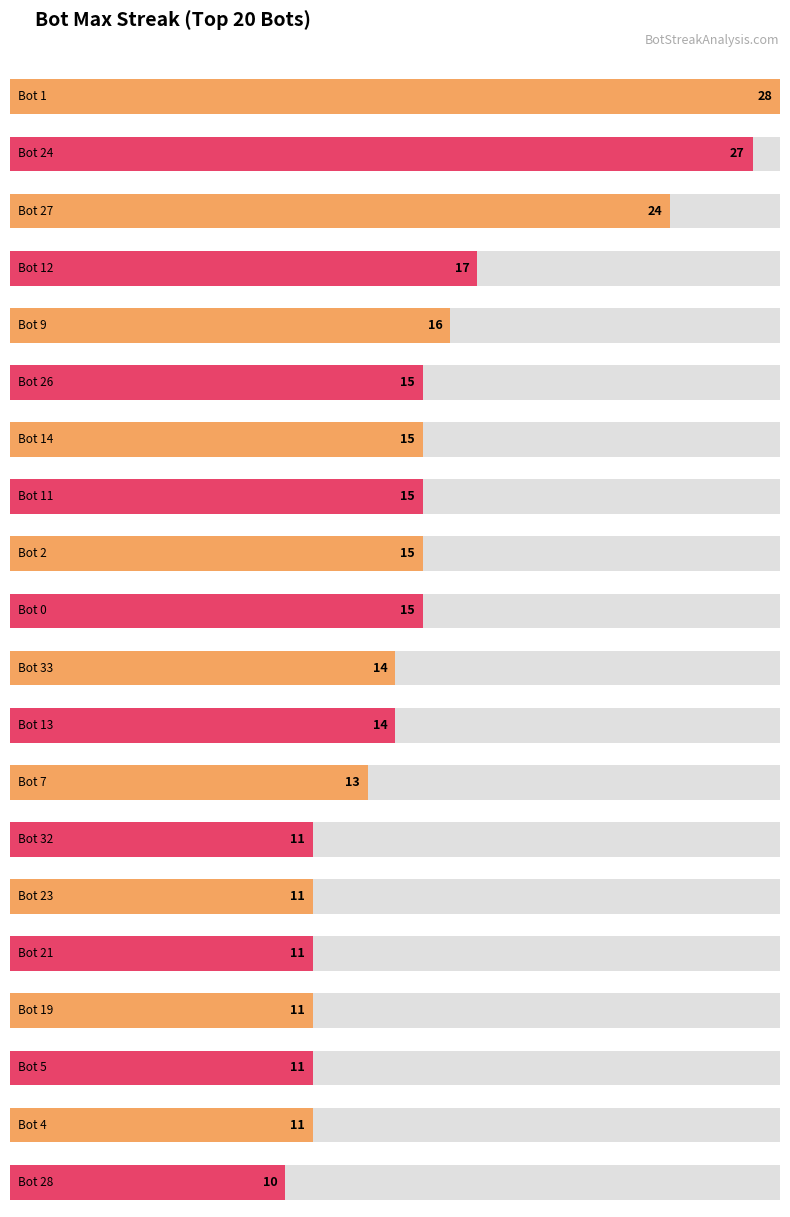

How many data points are less than 15?

10